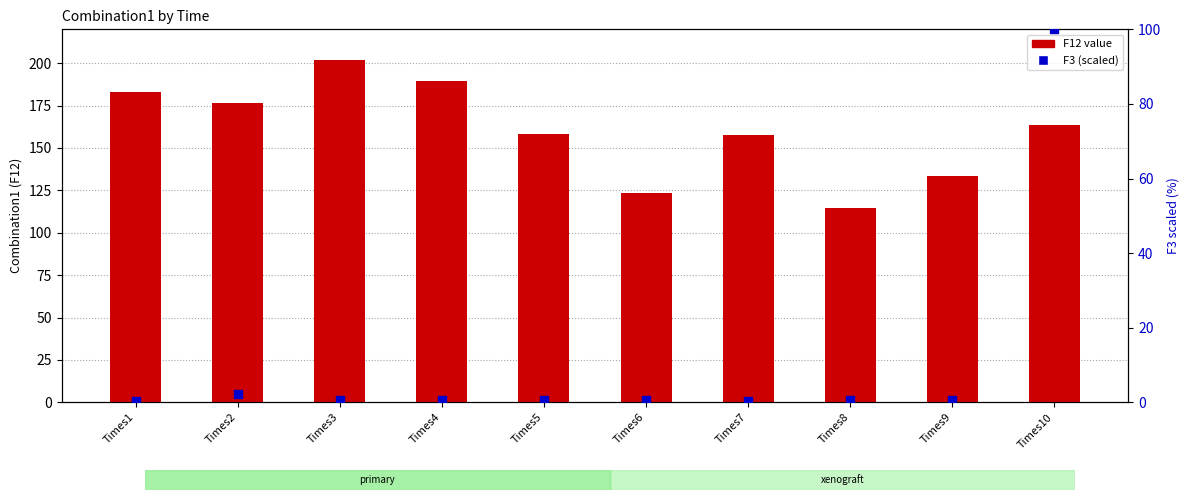

At which category is the sum across all series the highest?

Times10